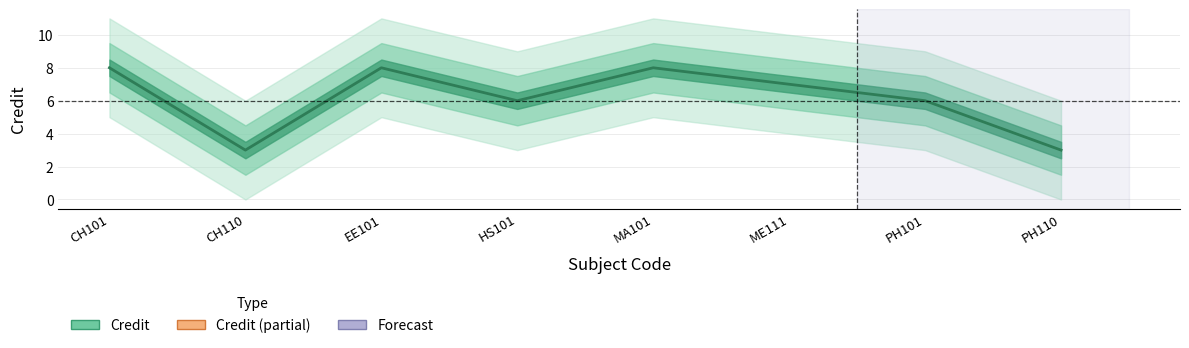

Reading right to left, extract all data points from this chart.

PH110=3	PH101=6	ME111=7	MA101=8	HS101=6	EE101=8	CH110=3	CH101=8